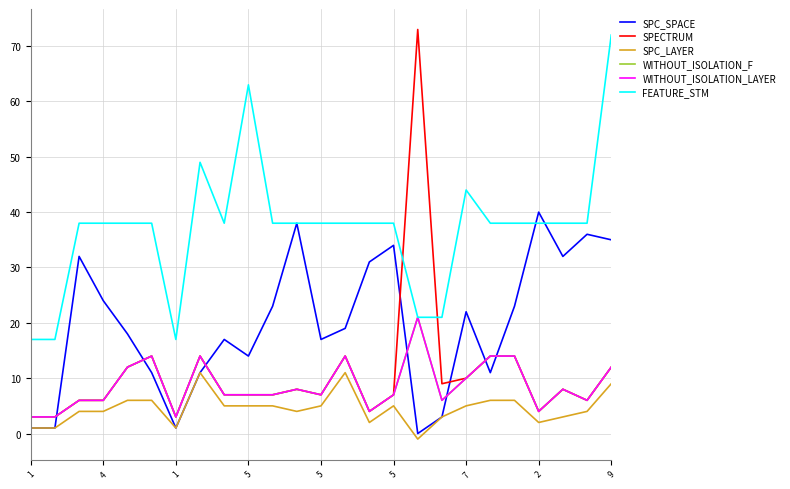

How many intersections are there between FEATURE_STM and SPC_SPACE?

2